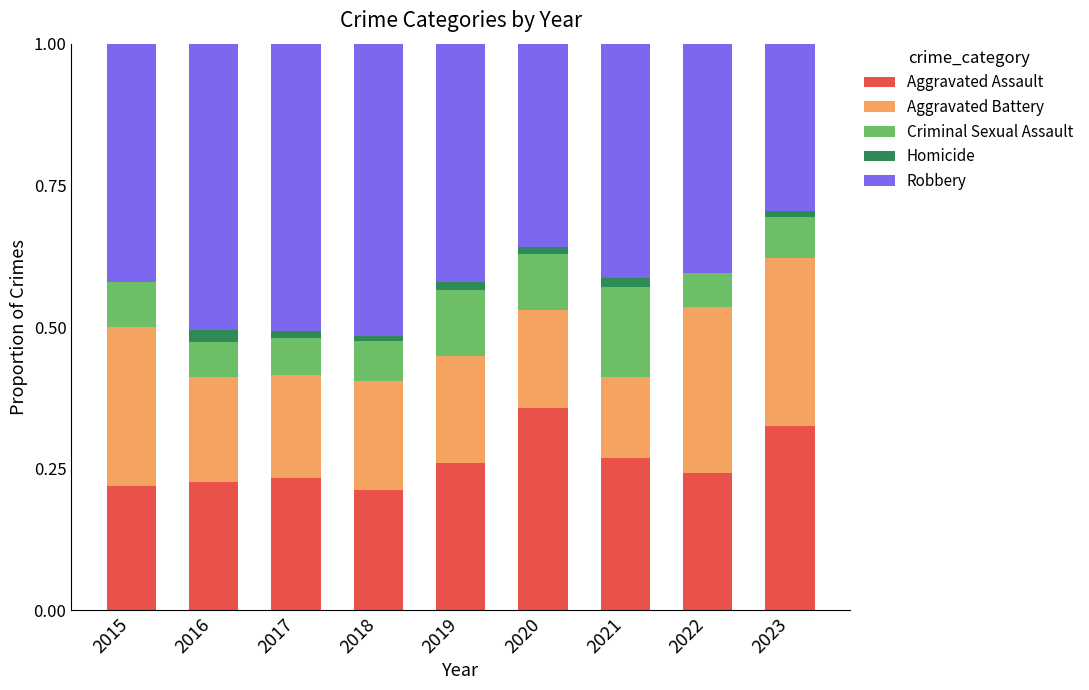

At which label does Aggravated Assault reach its peak?

2020